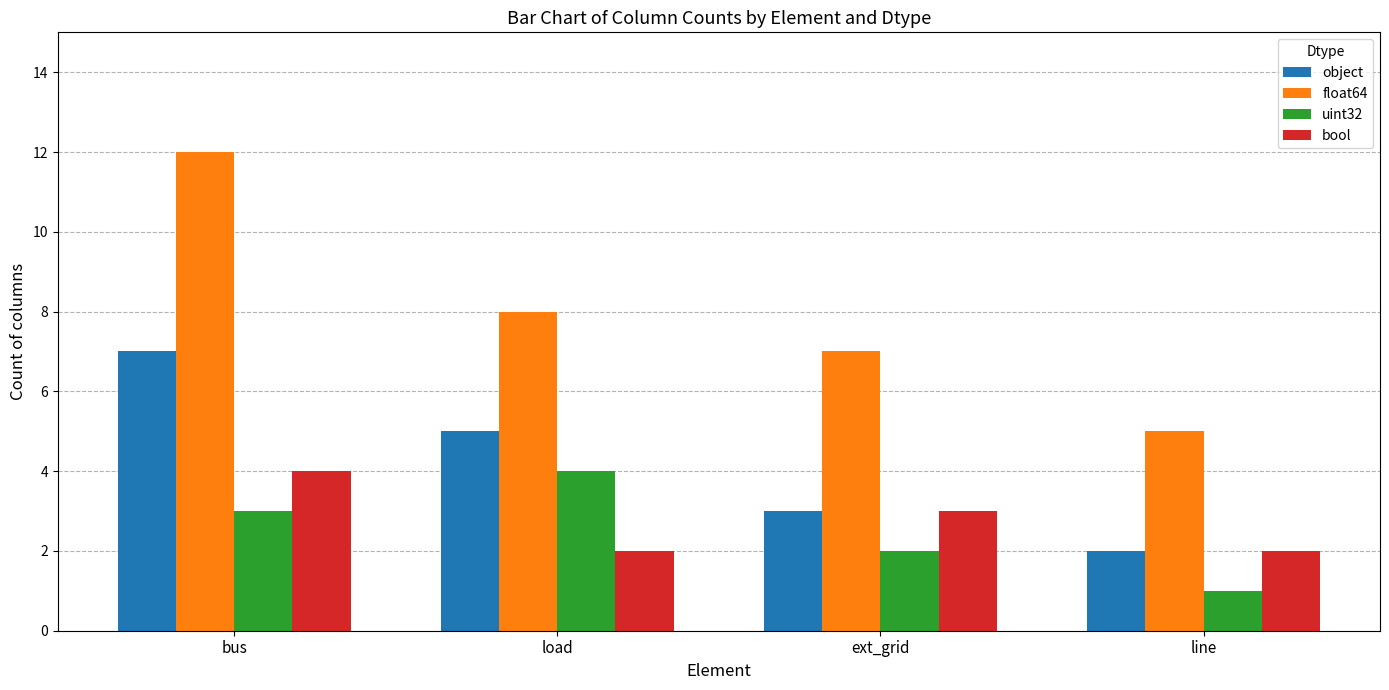

What value does the bool series have at line?

2